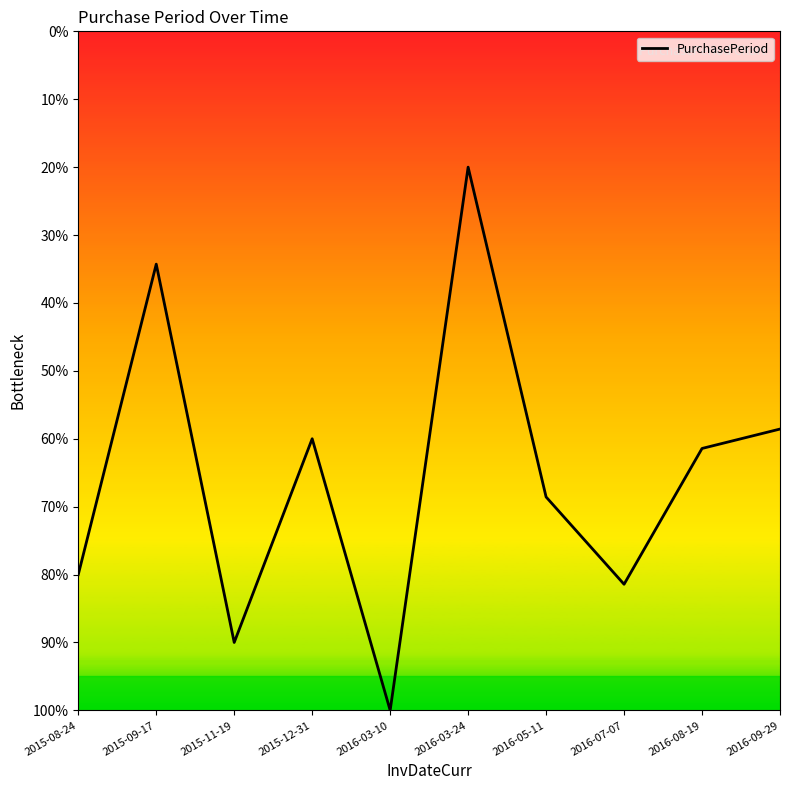

Does the chart have visible grid lines?

No